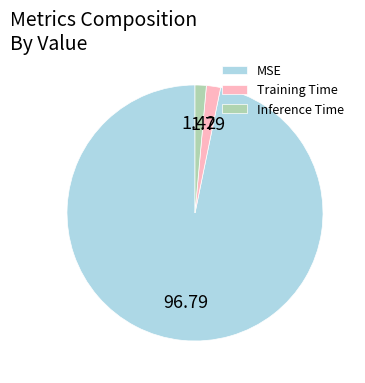

Do MSE and Inference Time together represent more than half of the pie?

Yes